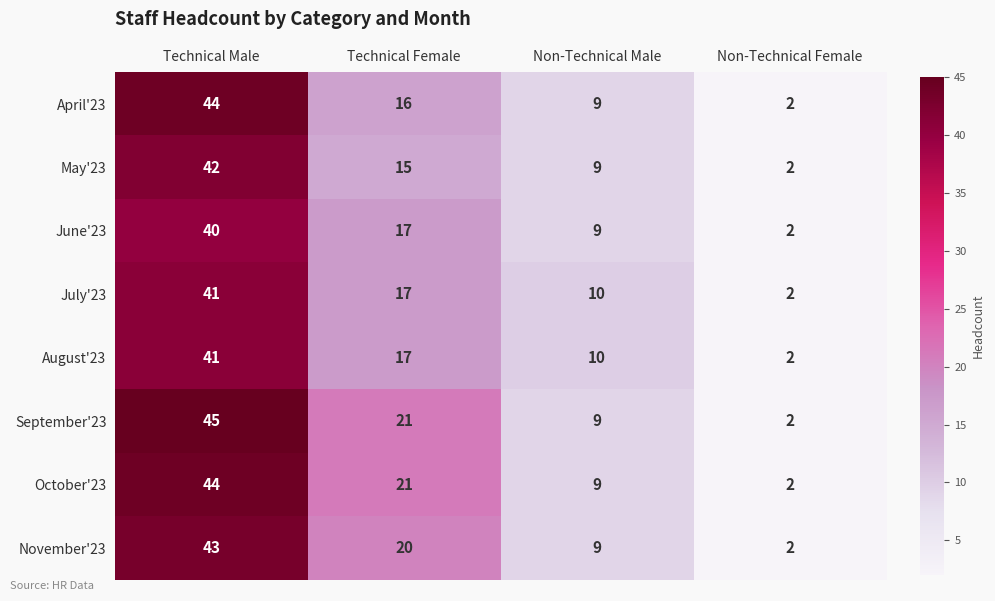

What is the difference between the maximum and minimum values in the September'23 series?

43